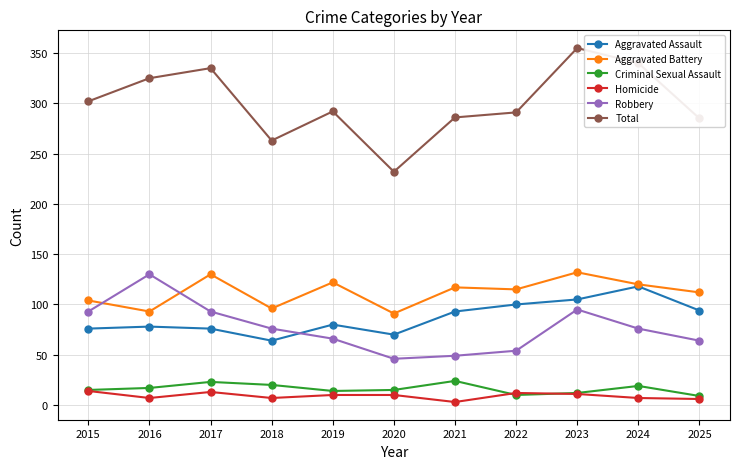

How many lines are shown in the chart?

6